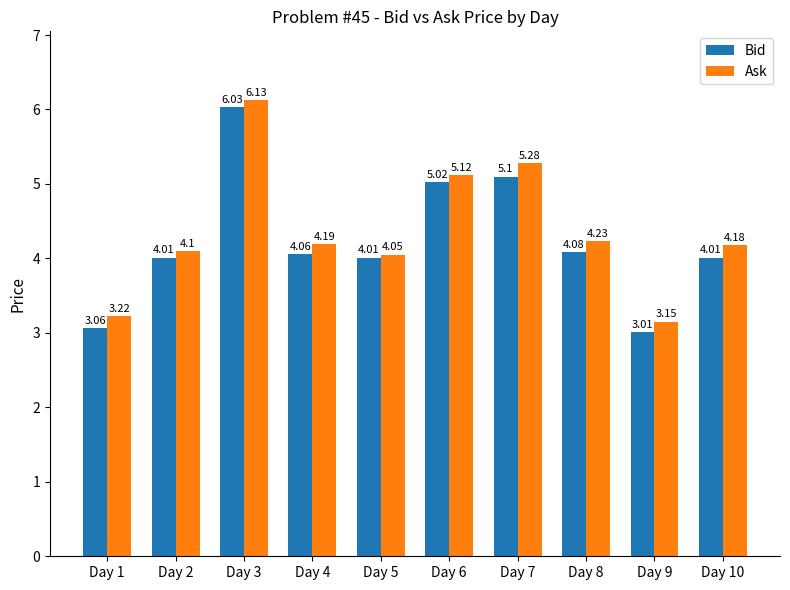

Where does the Ask series first go above 4?

Day 2